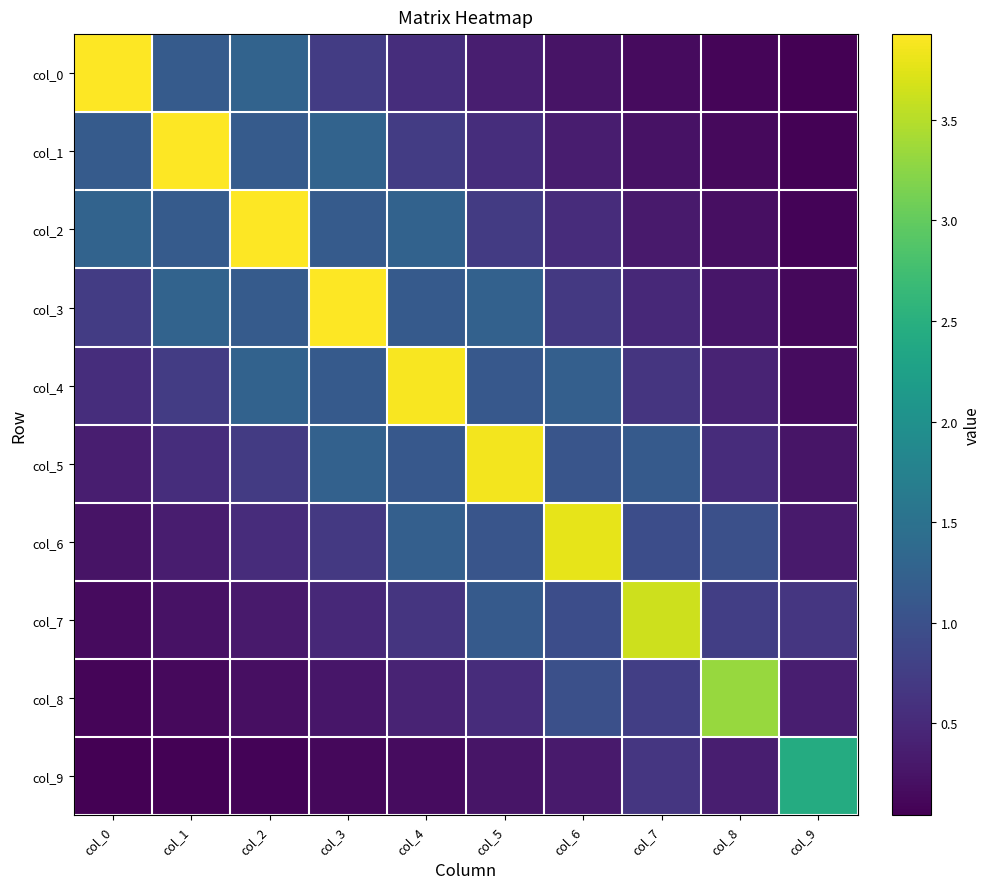

Reading left to right, what are all the values shown in this chart?

col_0: col_0=3.9	col_1=1.2	col_2=1.3	col_3=0.7	col_4=0.6	col_5=0.4	col_6=0.3	col_7=0.2	col_8=0.1	col_9=0.0
col_1: col_0=1.2	col_1=3.9	col_2=1.2	col_3=1.3	col_4=0.7	col_5=0.5	col_6=0.4	col_7=0.2	col_8=0.1	col_9=0.1
col_2: col_0=1.3	col_1=1.2	col_2=3.9	col_3=1.2	col_4=1.3	col_5=0.7	col_6=0.5	col_7=0.3	col_8=0.2	col_9=0.1
col_3: col_0=0.7	col_1=1.3	col_2=1.2	col_3=3.9	col_4=1.1	col_5=1.3	col_6=0.7	col_7=0.5	col_8=0.3	col_9=0.1
col_4: col_0=0.6	col_1=0.7	col_2=1.3	col_3=1.1	col_4=3.9	col_5=1.1	col_6=1.2	col_7=0.6	col_8=0.4	col_9=0.2
col_5: col_0=0.4	col_1=0.5	col_2=0.7	col_3=1.3	col_4=1.1	col_5=3.9	col_6=1.1	col_7=1.1	col_8=0.5	col_9=0.3
col_6: col_0=0.3	col_1=0.4	col_2=0.5	col_3=0.7	col_4=1.2	col_5=1.1	col_6=3.8	col_7=1.0	col_8=1.0	col_9=0.3
col_7: col_0=0.2	col_1=0.2	col_2=0.3	col_3=0.5	col_4=0.6	col_5=1.1	col_6=1.0	col_7=3.6	col_8=0.8	col_9=0.7
col_8: col_0=0.1	col_1=0.1	col_2=0.2	col_3=0.3	col_4=0.4	col_5=0.5	col_6=1.0	col_7=0.8	col_8=3.3	col_9=0.4
col_9: col_0=0.0	col_1=0.1	col_2=0.1	col_3=0.1	col_4=0.2	col_5=0.3	col_6=0.3	col_7=0.7	col_8=0.4	col_9=2.4